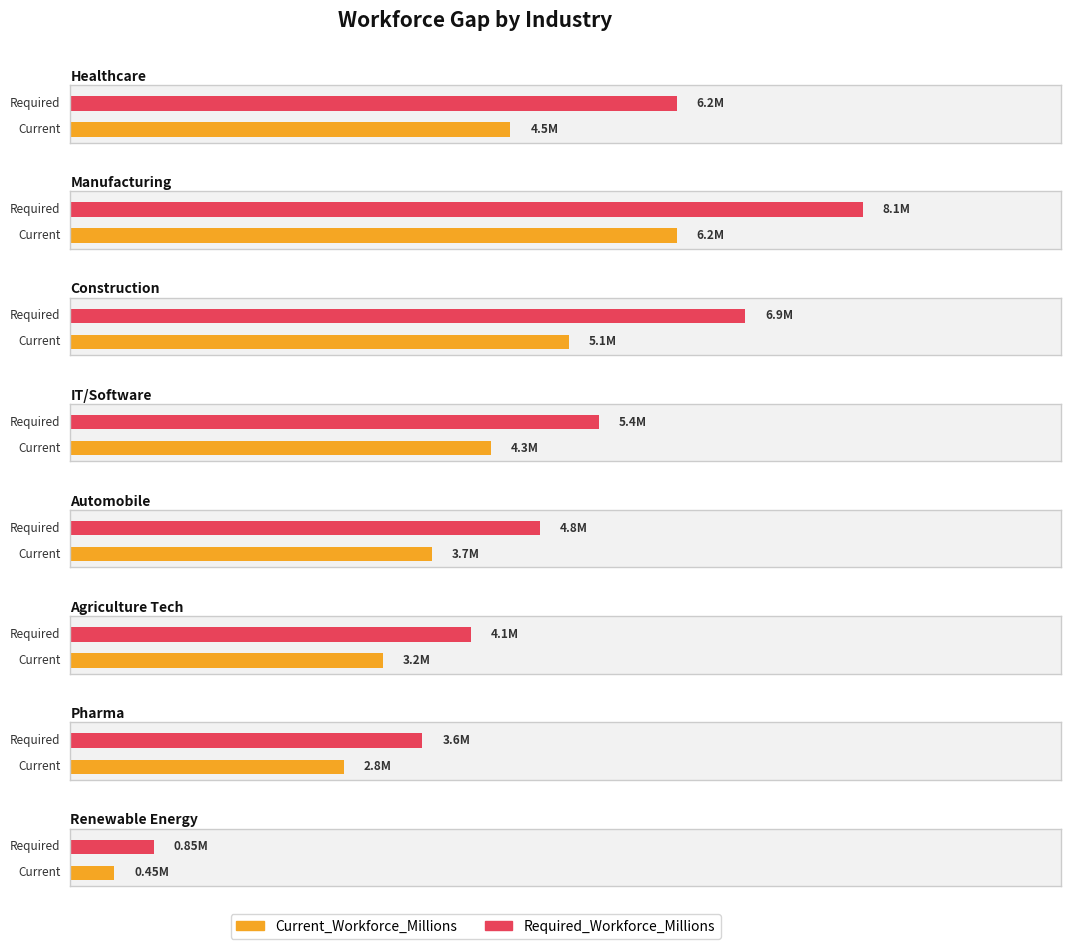

What position from the left is Healthcare?

1